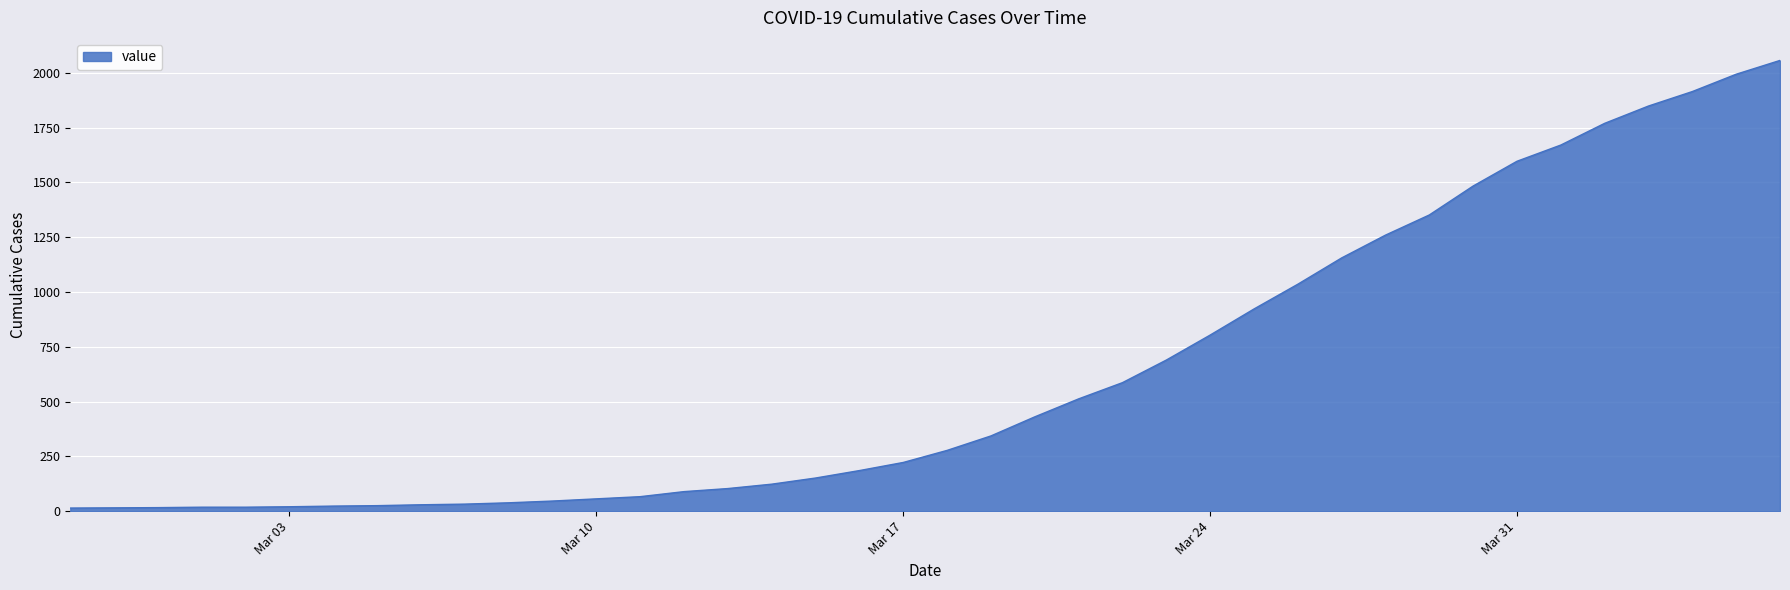

How many lines are shown in the chart?

1